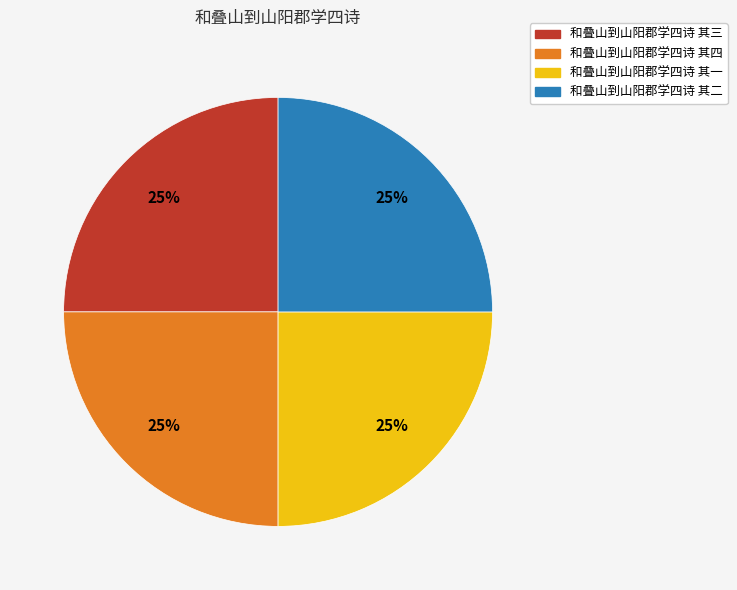

The 和叠山到山阳郡学四诗 其四 slice represents 34% of the pie. True or false?

False